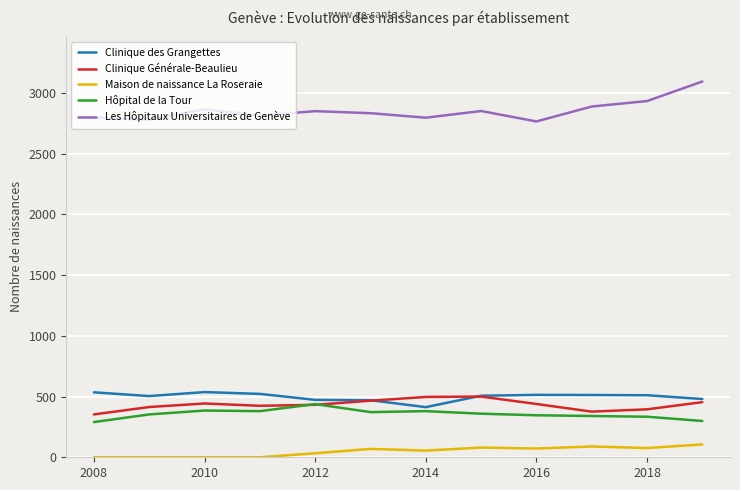

Which series has the largest total across all categories?

Les Hôpitaux Universitaires de Genève